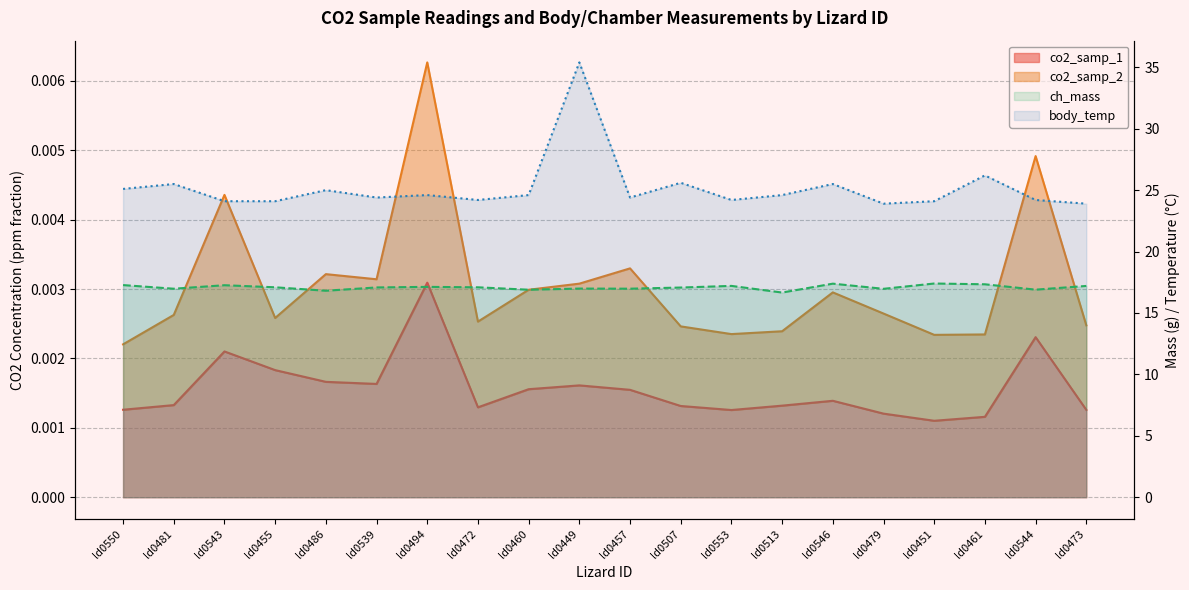

Reading left to right, extract all data points from this chart.

co2_samp_1: ld0550=0.0	ld0481=0.0	ld0543=0.0	ld0455=0.0	ld0486=0.0	ld0539=0.0	ld0494=0.0	ld0472=0.0	ld0460=0.0	ld0449=0.0	ld0457=0.0	ld0507=0.0	ld0553=0.0	ld0513=0.0	ld0546=0.0	ld0479=0.0	ld0451=0.0	ld0461=0.0	ld0544=0.0	ld0473=0.0
ch_mass: ld0550=17.3	ld0481=17.0	ld0543=17.3	ld0455=17.1	ld0486=16.8	ld0539=17.1	ld0494=17.1	ld0472=17.1	ld0460=16.9	ld0449=17.0	ld0457=17.0	ld0507=17.1	ld0553=17.2	ld0513=16.7	ld0546=17.4	ld0479=17.0	ld0451=17.4	ld0461=17.3	ld0544=16.9	ld0473=17.2
body_temp: ld0550=25.1	ld0481=25.5	ld0543=24.1	ld0455=24.1	ld0486=25.0	ld0539=24.4	ld0494=24.6	ld0472=24.2	ld0460=24.6	ld0449=35.4	ld0457=24.4	ld0507=25.6	ld0553=24.2	ld0513=24.6	ld0546=25.5	ld0479=23.9	ld0451=24.1	ld0461=26.2	ld0544=24.2	ld0473=23.9